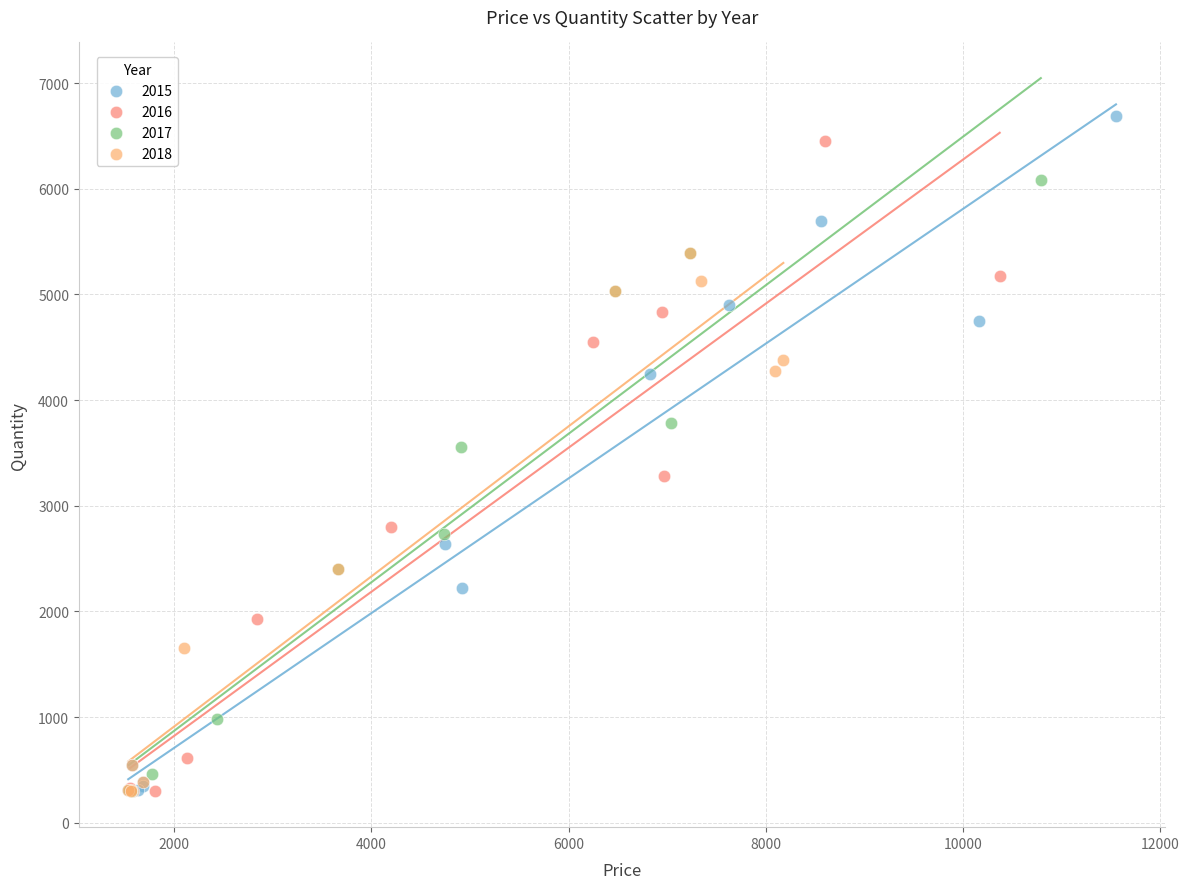

Which series has the widest spread of Y values?

2015